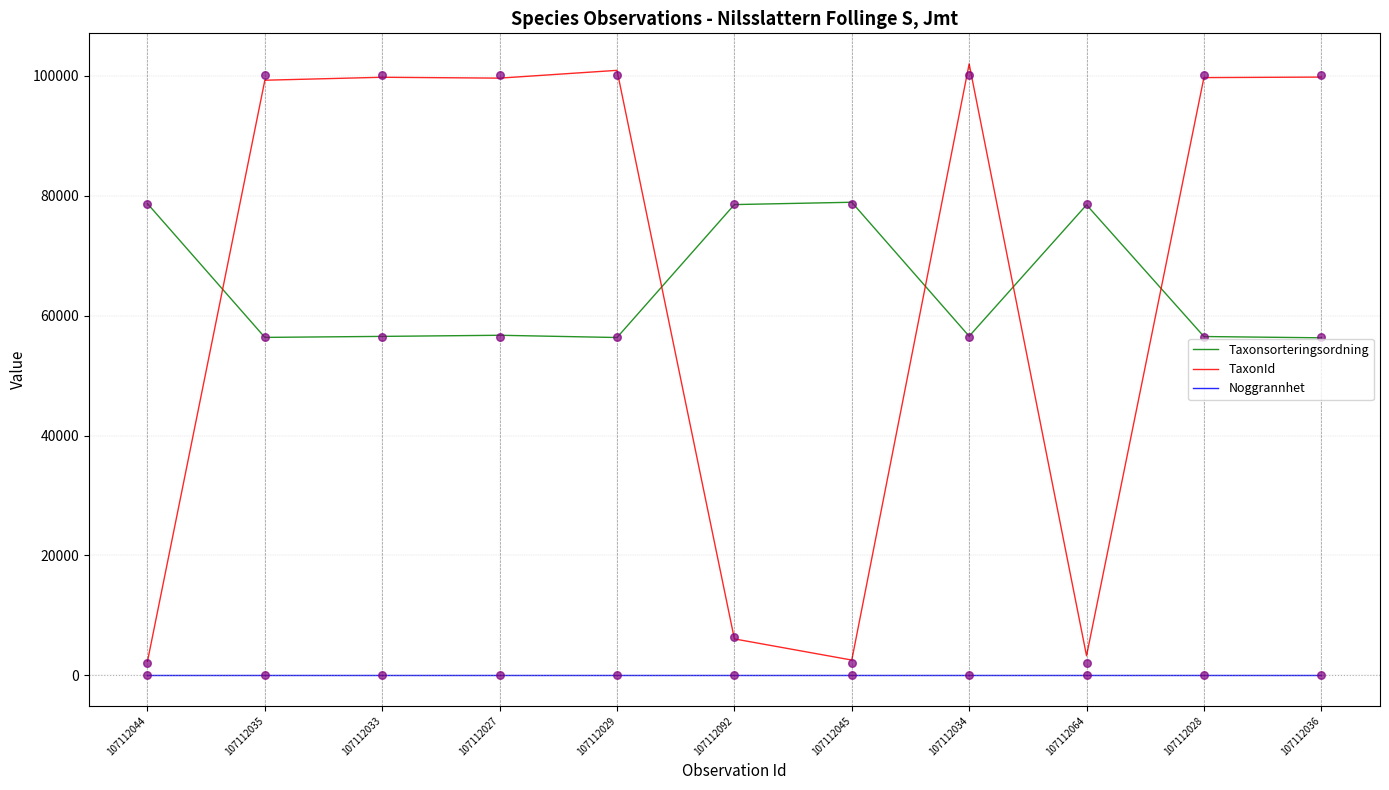

Is the value of Taxonsorteringsordning at 107112044 greater than the value of Noggrannhet at 107112035?

Yes